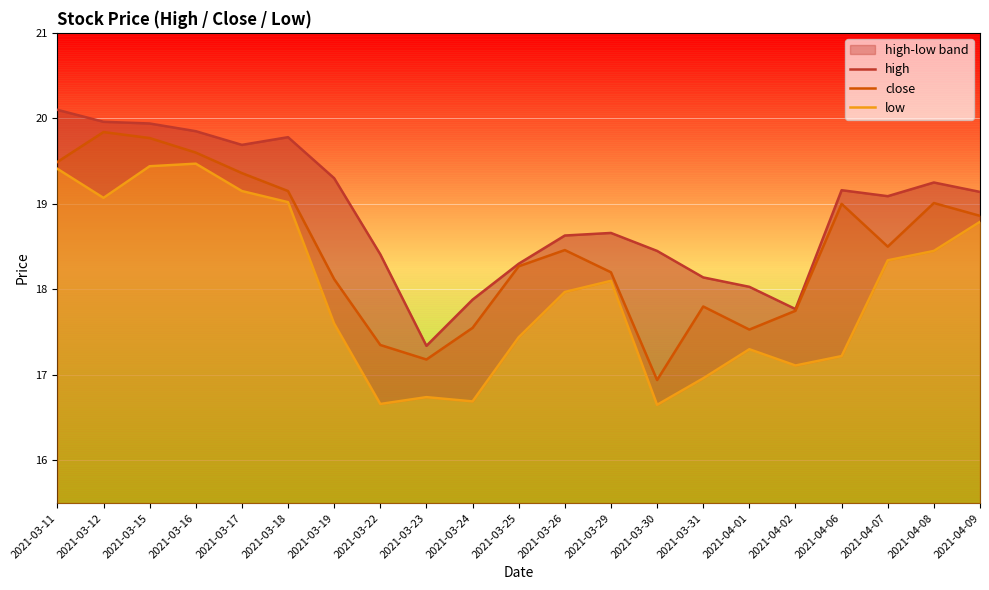

Where is the first local minimum for high?

2021-03-17